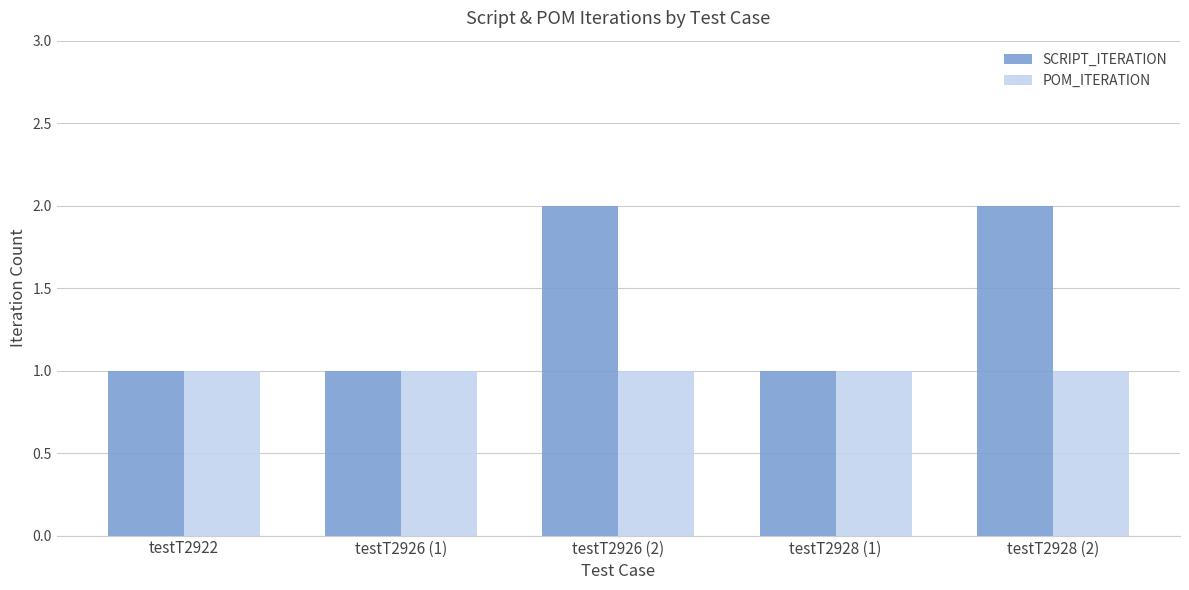

What is the sum of the SCRIPT_ITERATION values at testT2928 (2) and testT2928 (1)?

3